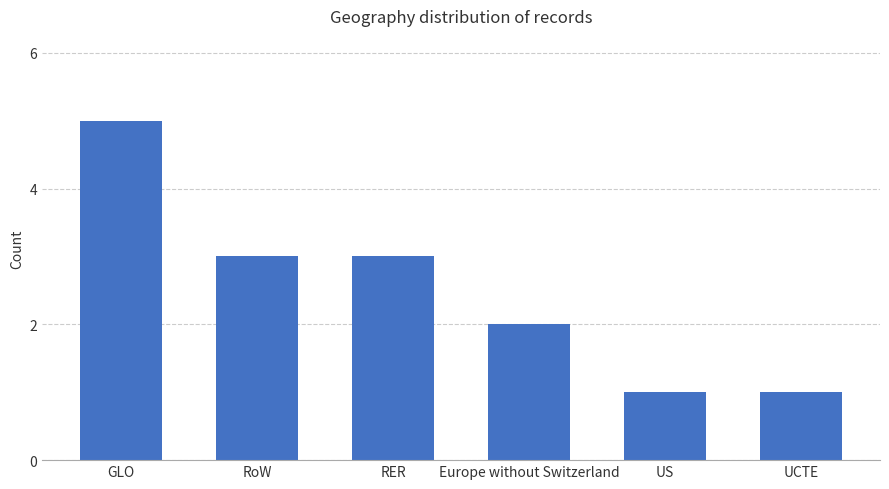

What is the label of the 5th bar from the left?

US